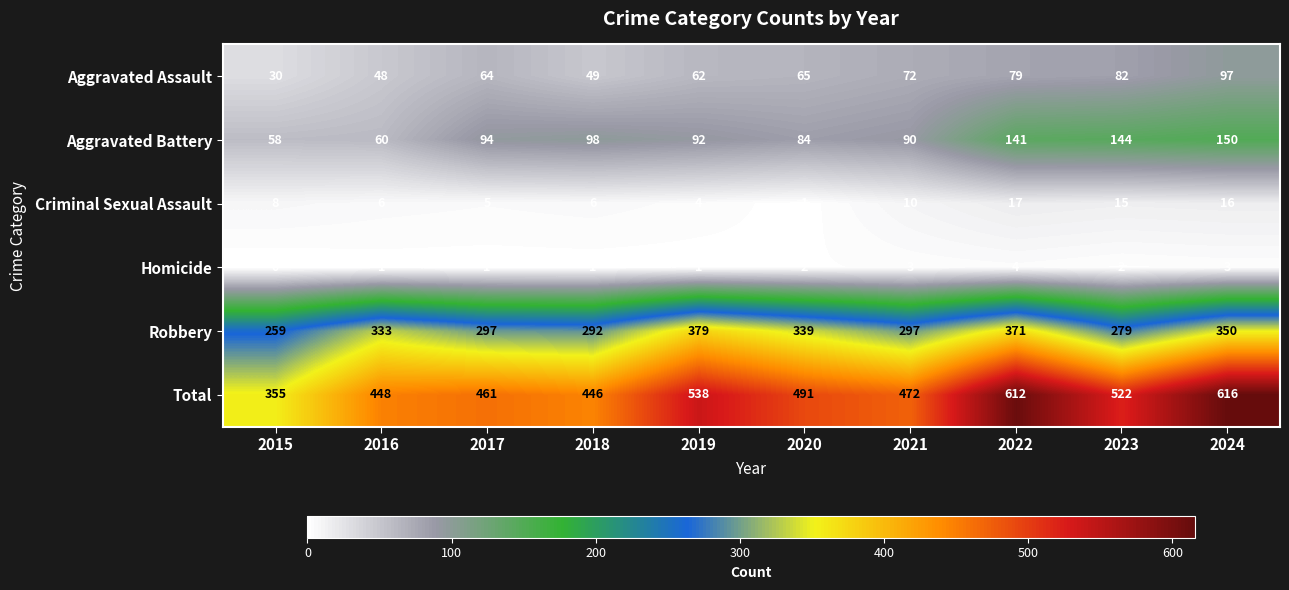

Is it true that Aggravated Battery equals 89 at 2022?

False